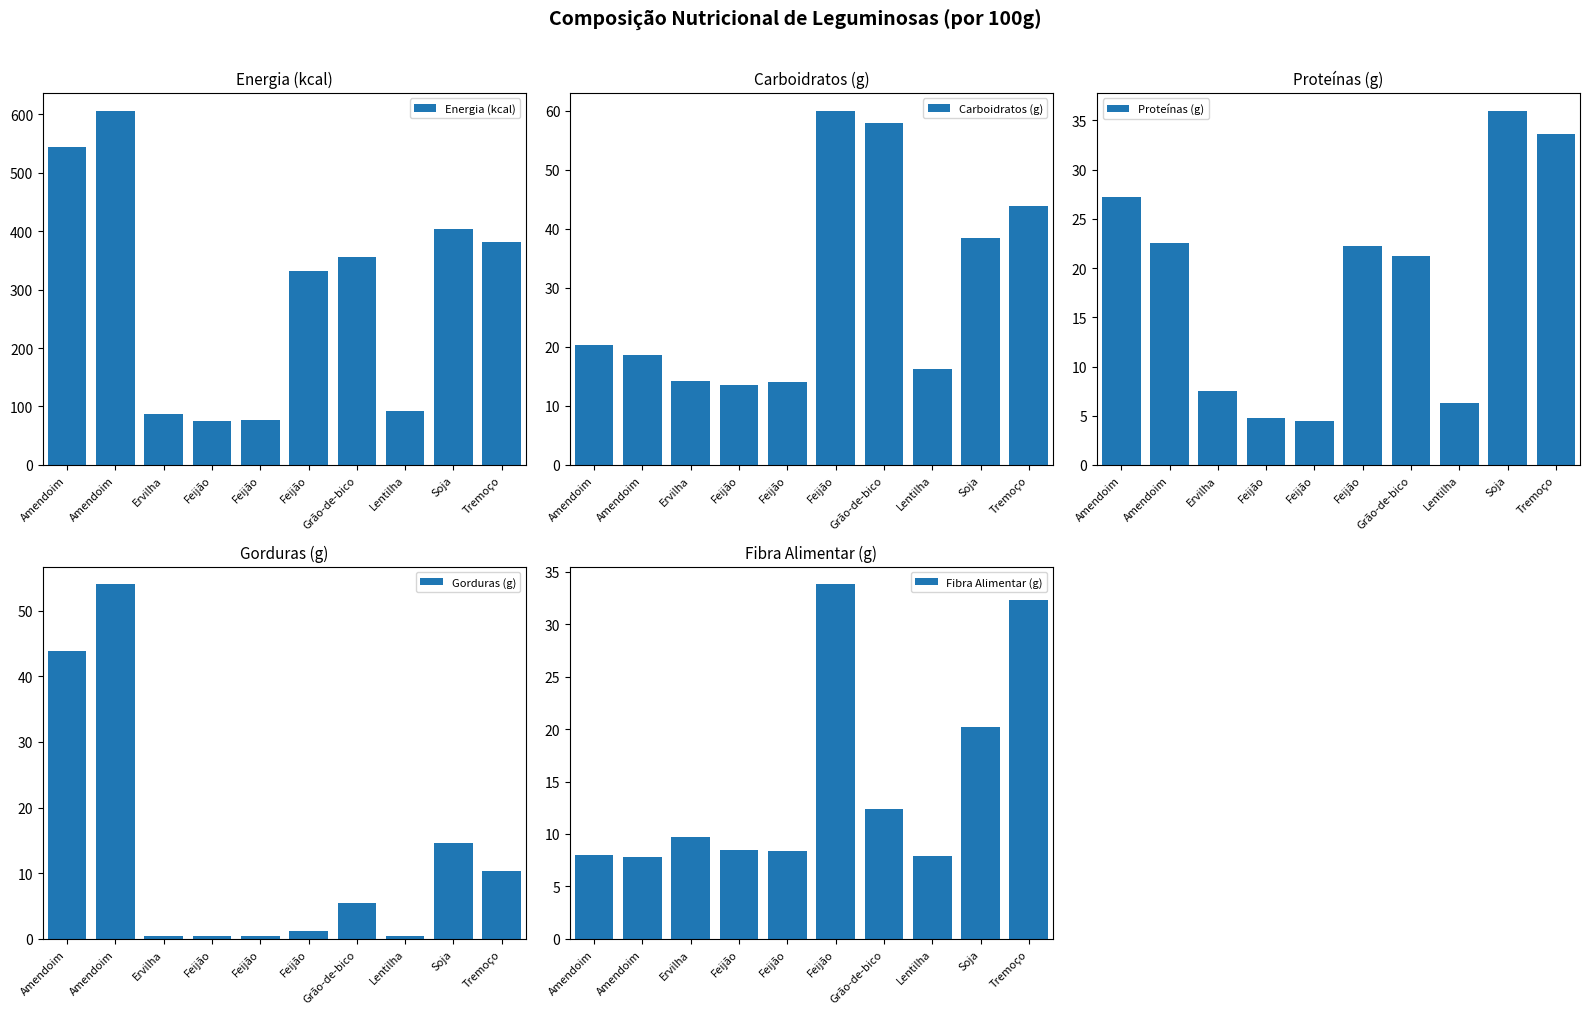

What is the value of the Carboidratos (g) bar at the 3rd from the left?

14.2